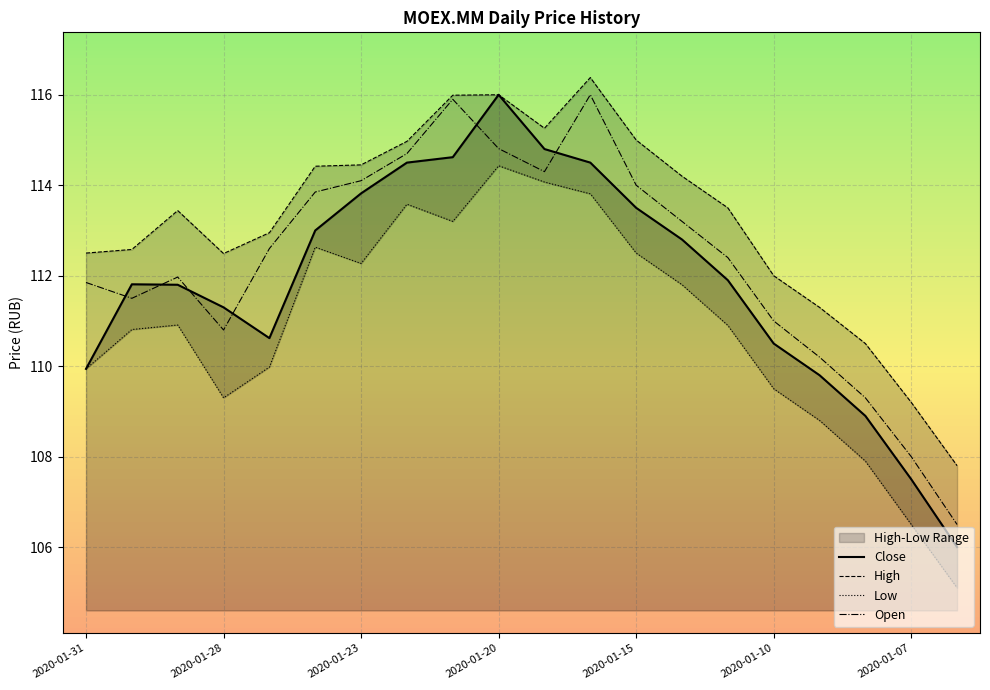

What is the total value across all series at 2020-01-29?

448.1